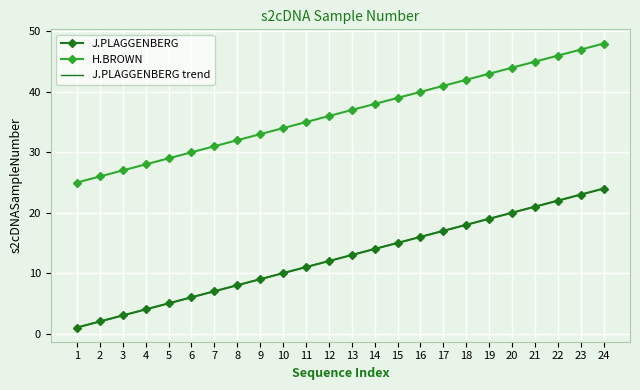

What is the minimum value shown in the chart?

1